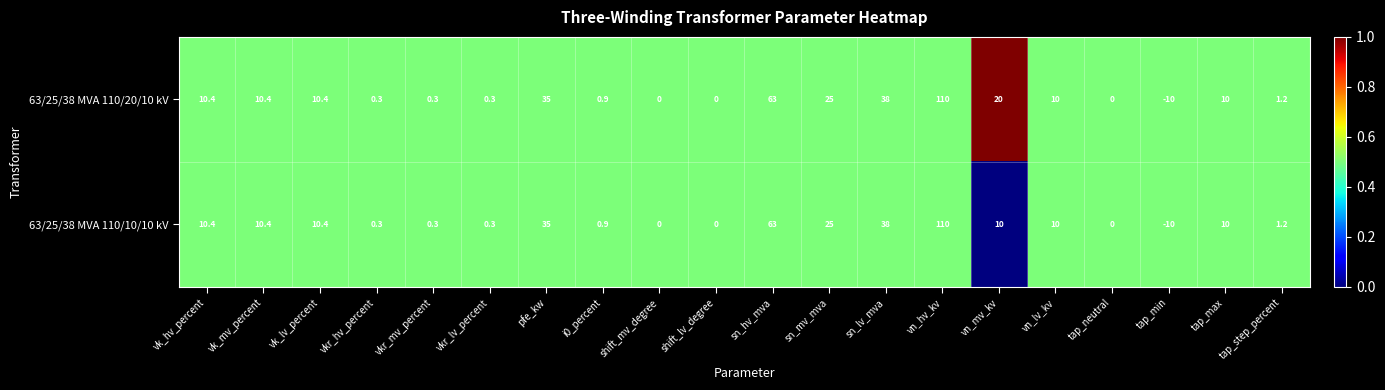

The 63/25/38 MVA 110/20/10 kV series shows 50.2 at pfe_kw. True or false?

False